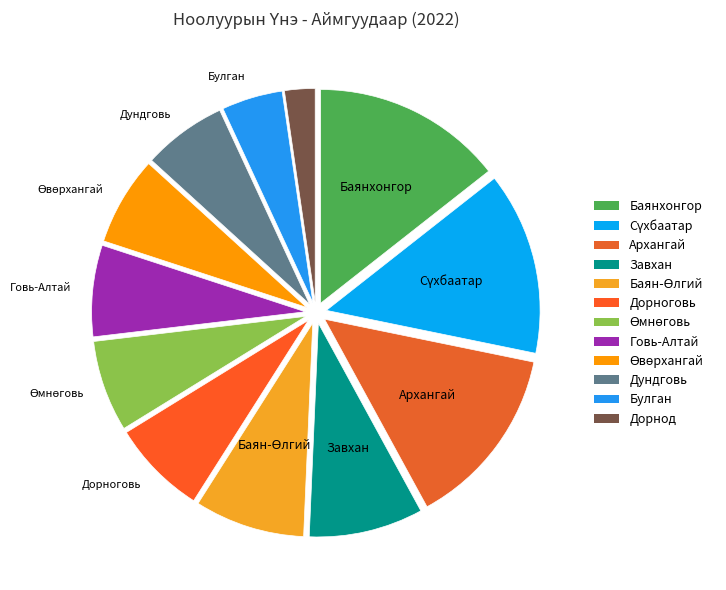

Count the number of slices in the pie.

12